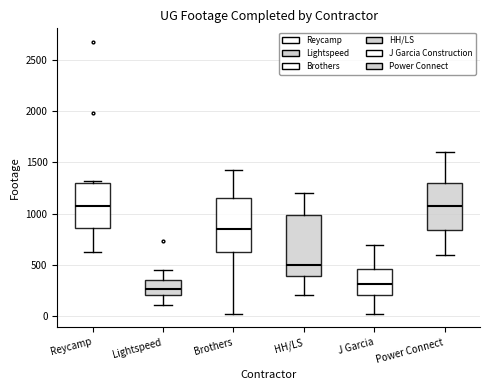

Comparing the boxes themselves (not the whiskers), which one is the tallest?

HH/LS